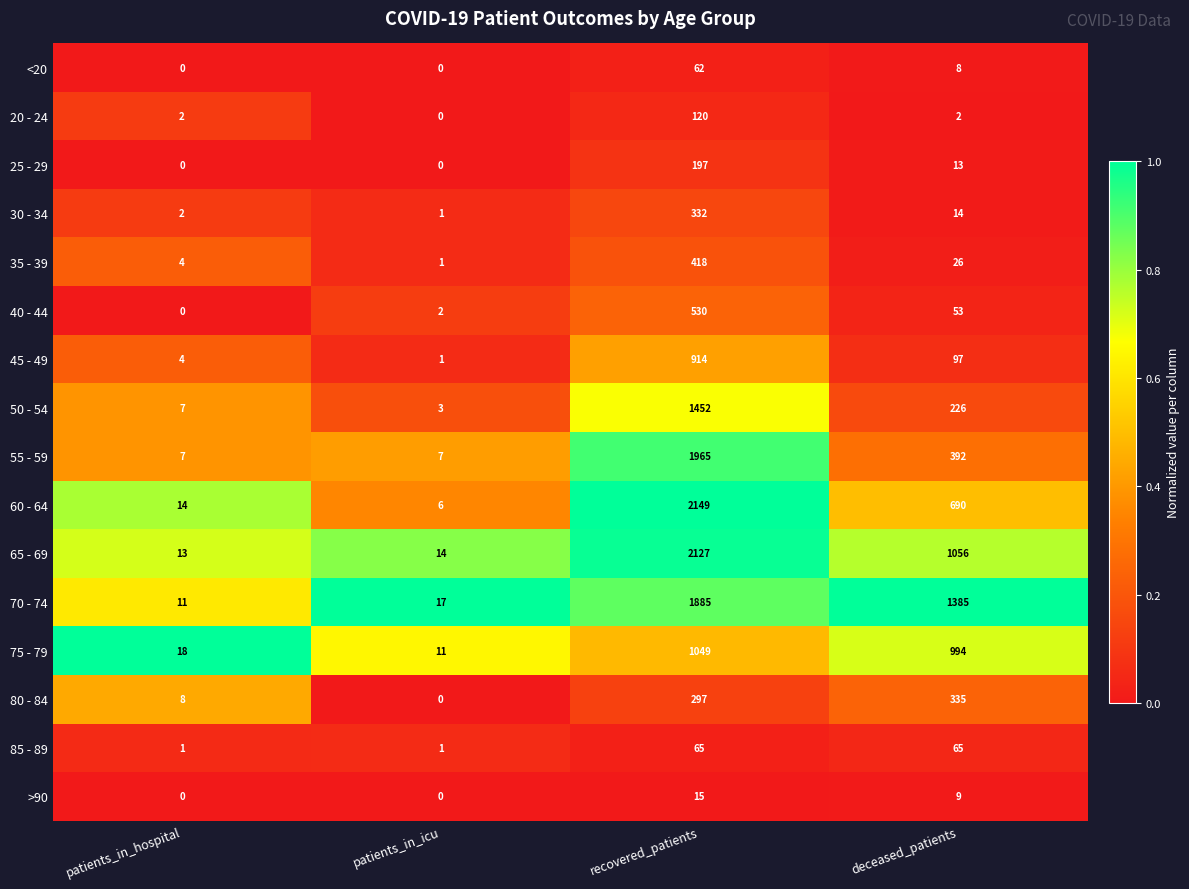

Which series has the largest range (max minus min)?

60 - 64